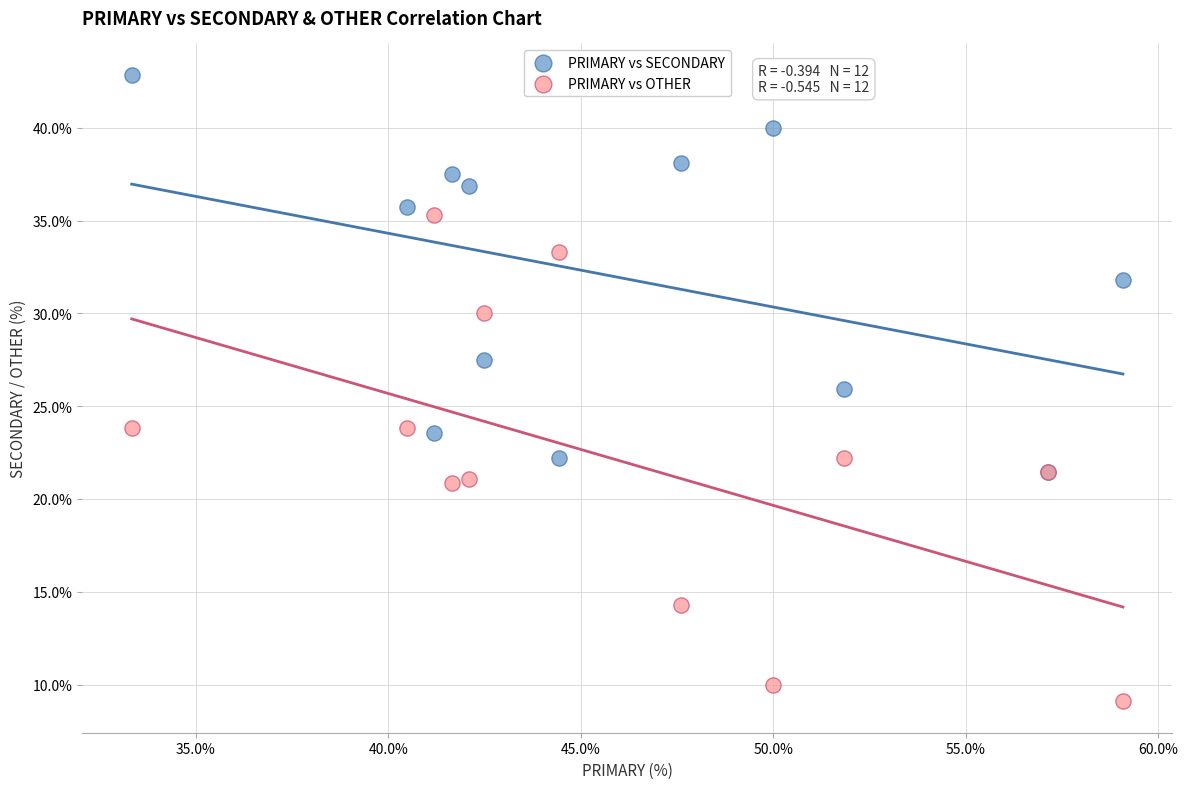

Which series reaches the minimum Y coordinate?

PRIMARY vs OTHER